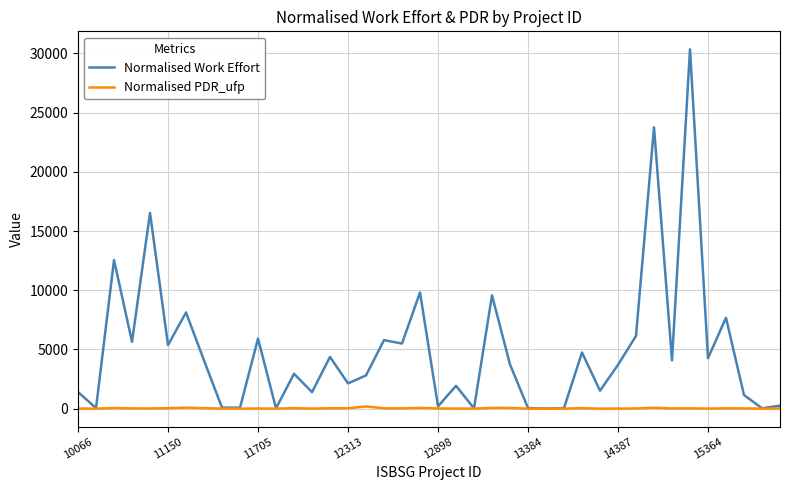

How many lines are shown in the chart?

2